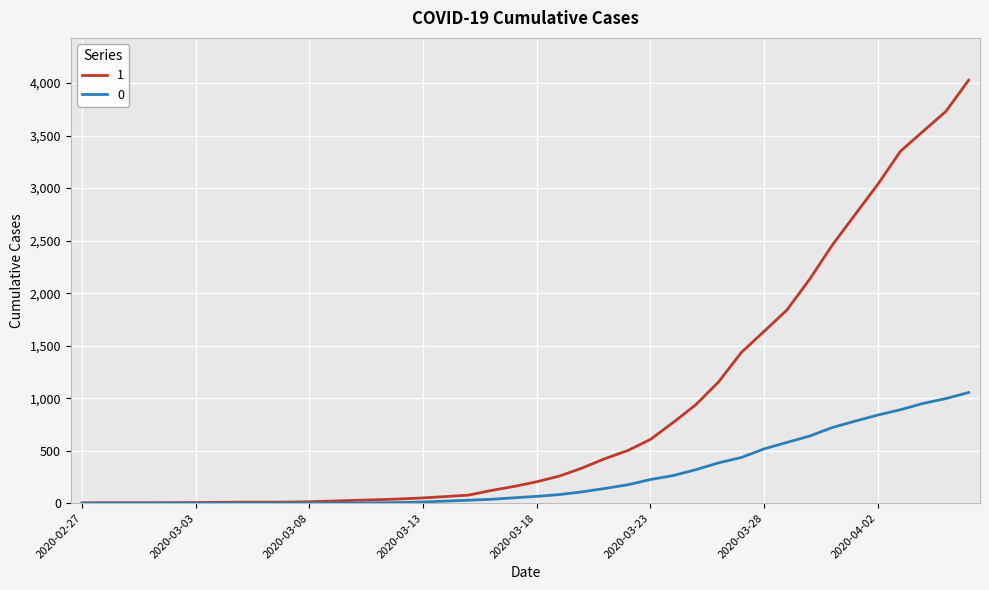

Count the number of data series in this chart.

2